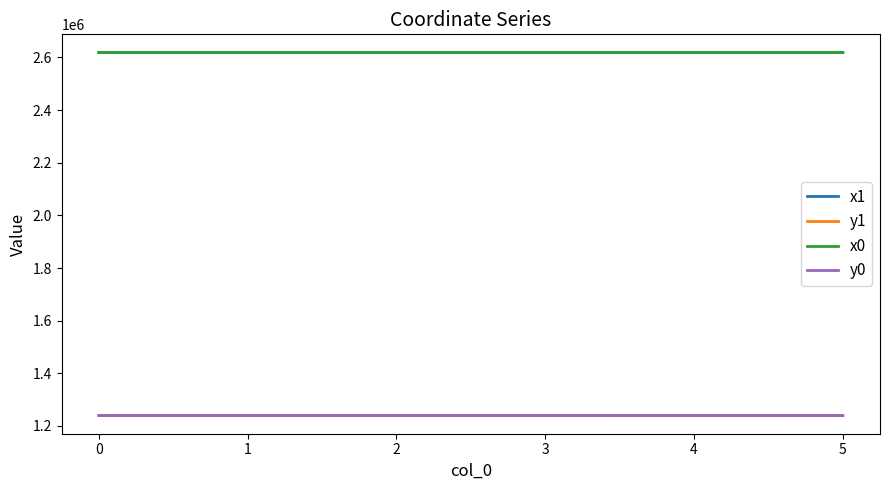

What is the total value across all series at 3?

7716948.9